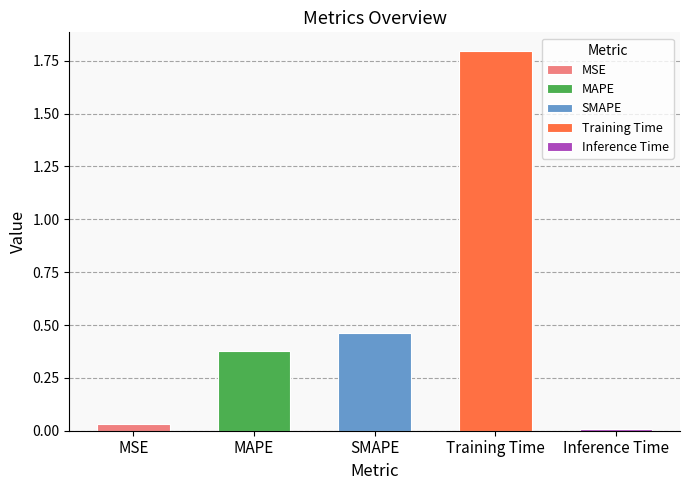

What is the greatest value displayed?

1.8